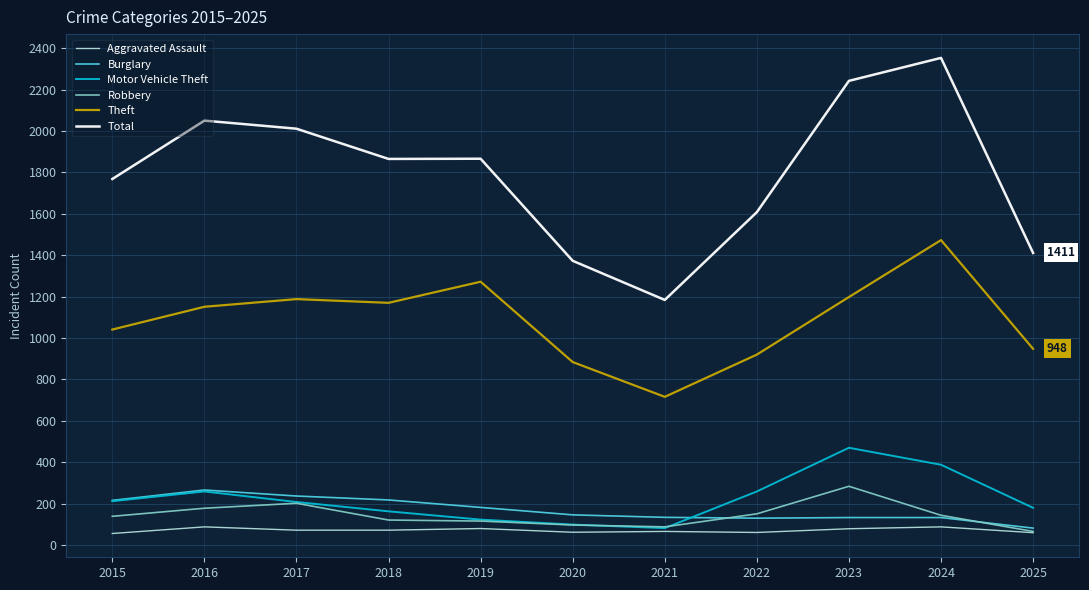

Count the number of data series in this chart.

6